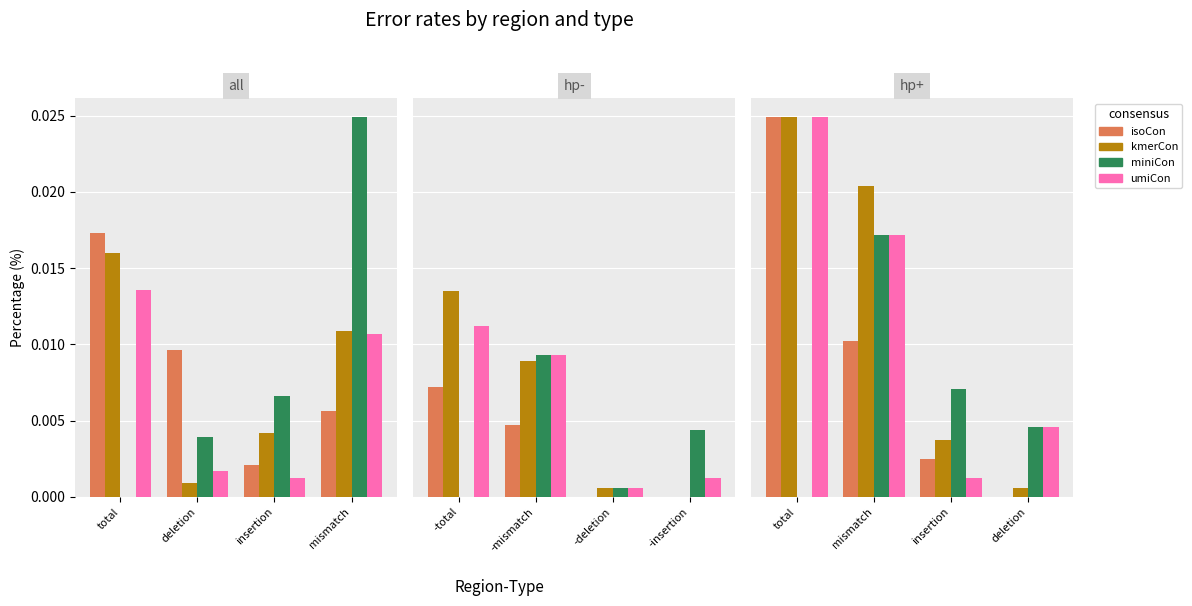

Count the number of data series in this chart.

4